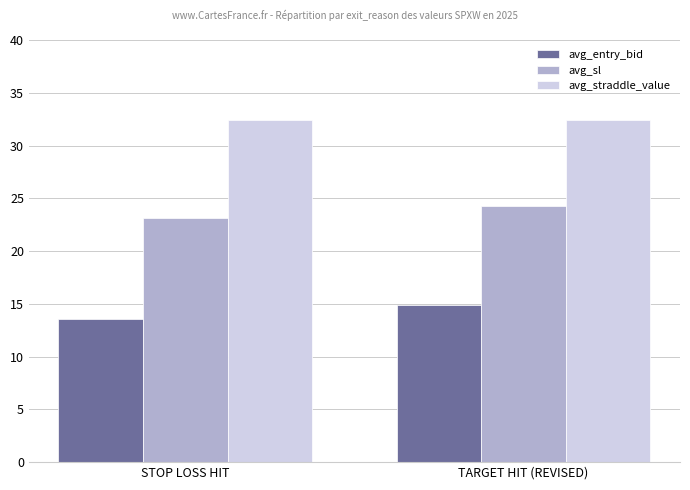

What are all the series names shown in the legend?

avg_entry_bid, avg_sl, avg_straddle_value